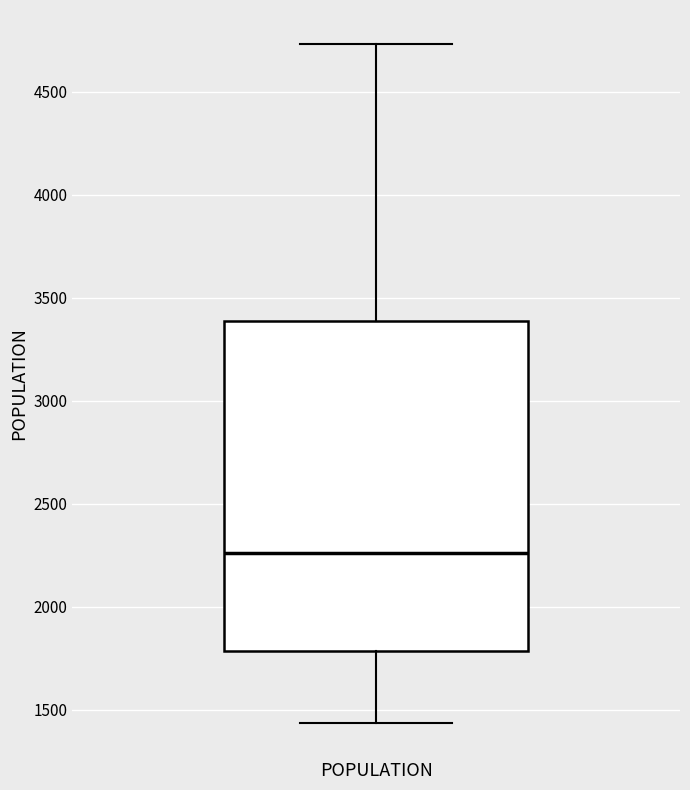

Read this box plot against the y-axis: the position of the median line, the range covered by the box, and the ends of both whiskers. The values are not printed on the chart, so give them approximately, as read against the axis.

median 2250, box 1800 to 3400, whiskers 1450 to 4750